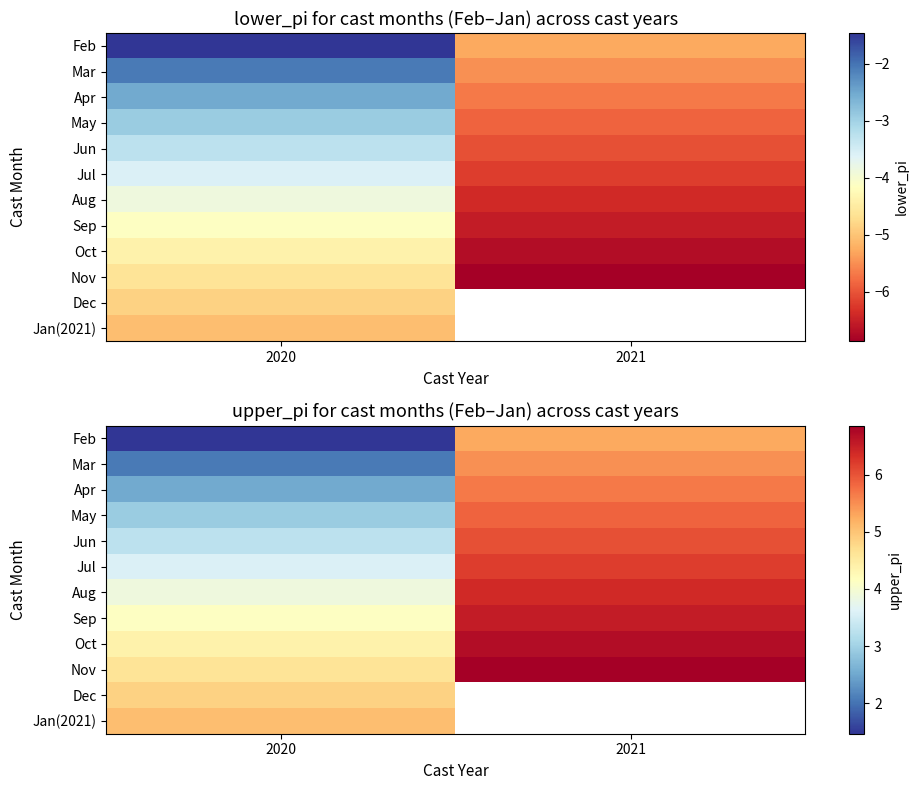

What is the maximum value for May?

5.9